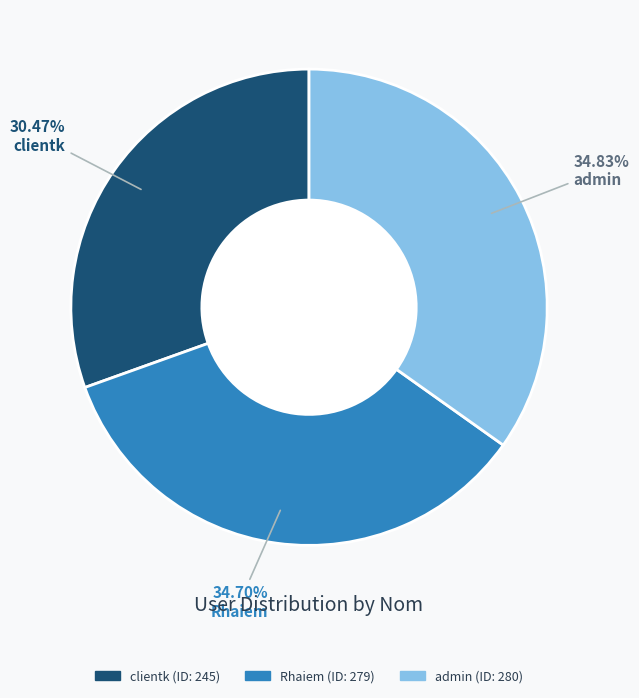

Which category has the smallest portion of the pie?

clientk